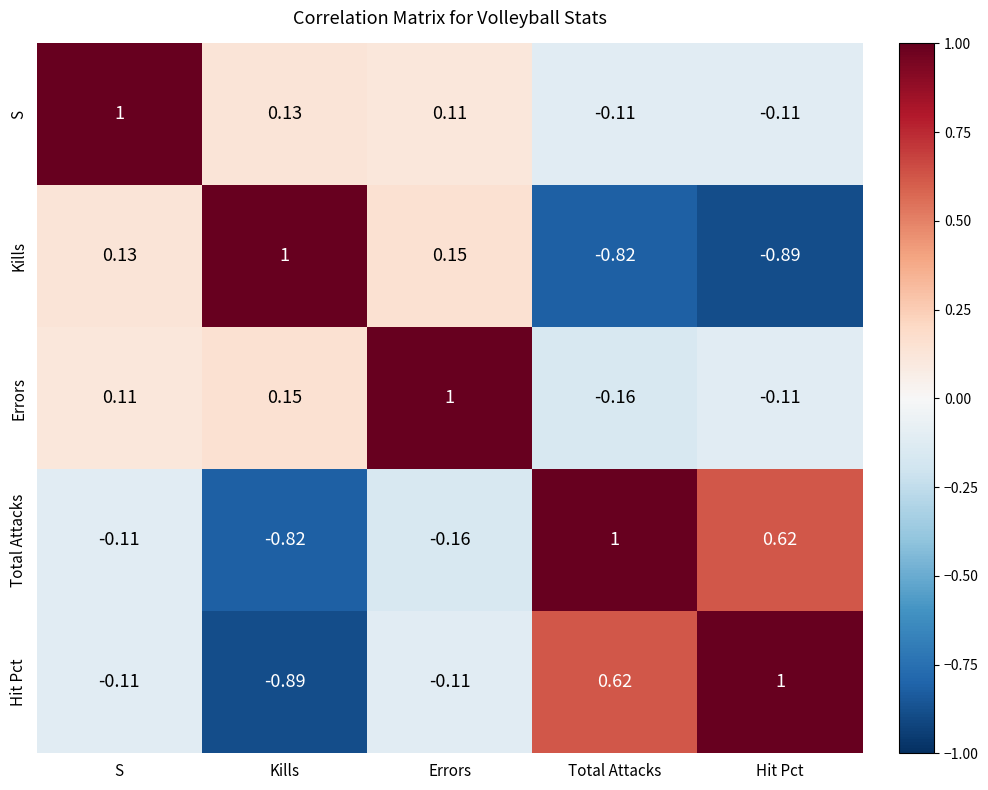

At which category is the sum across all series the highest?

S